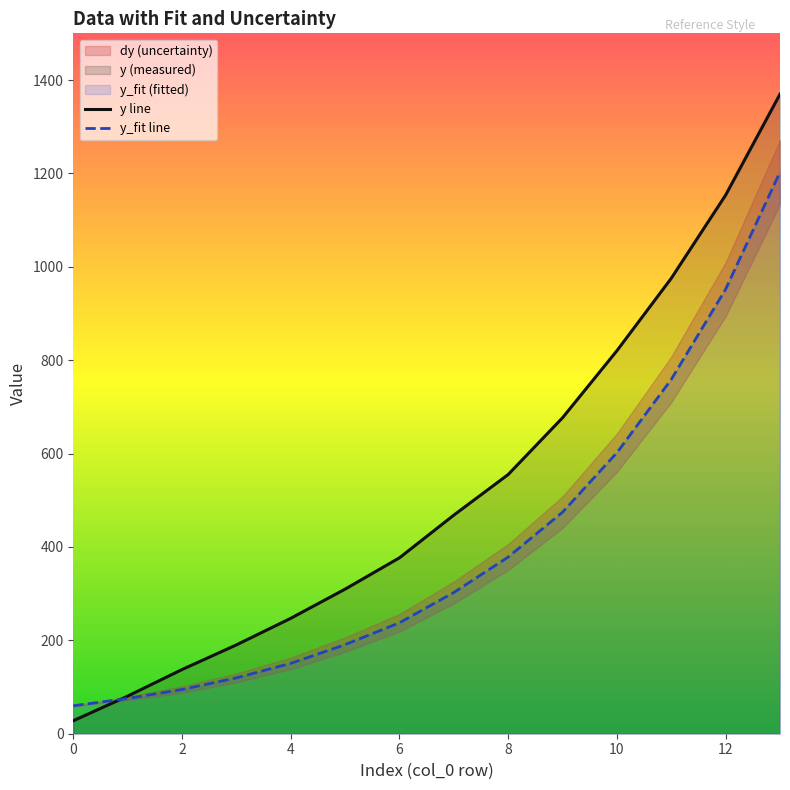

The value of y line at 9 is 676.7. True or false?

True